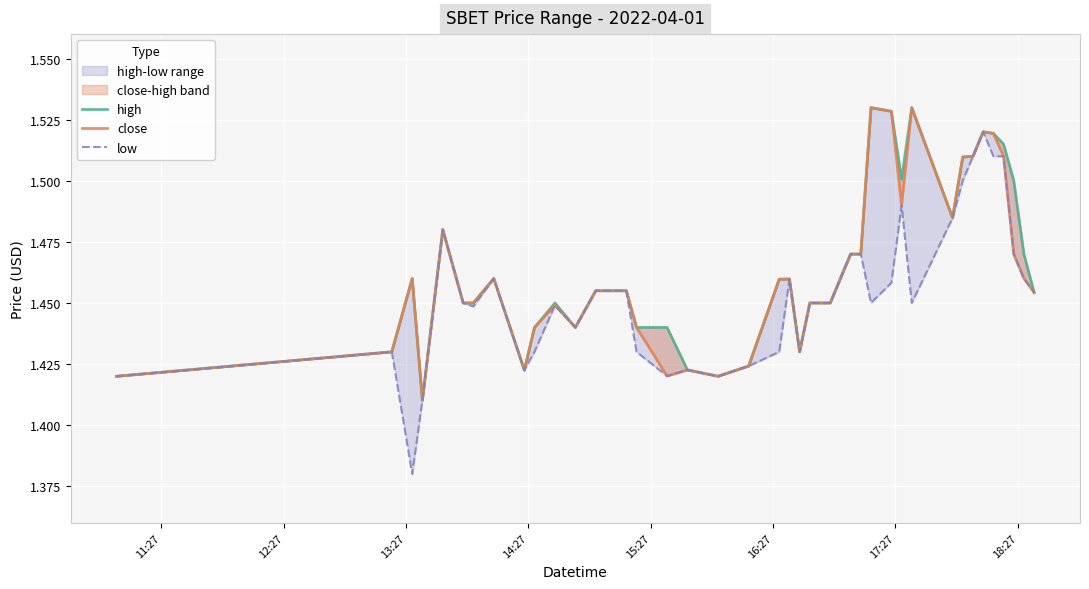

How many lines are shown in the chart?

3